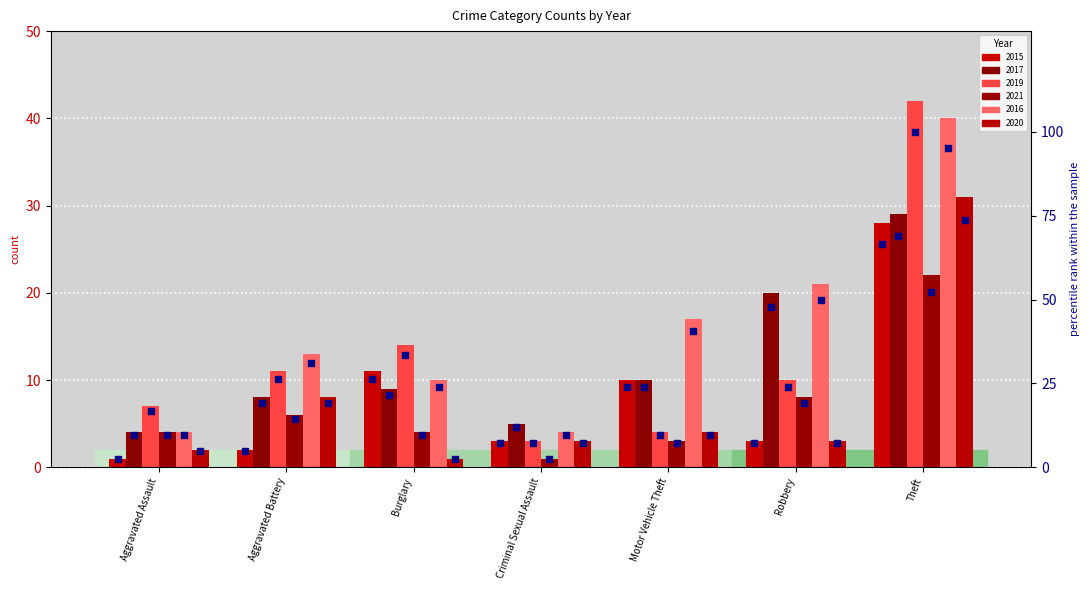

Which series reaches the maximum Y coordinate?

2019 %tile